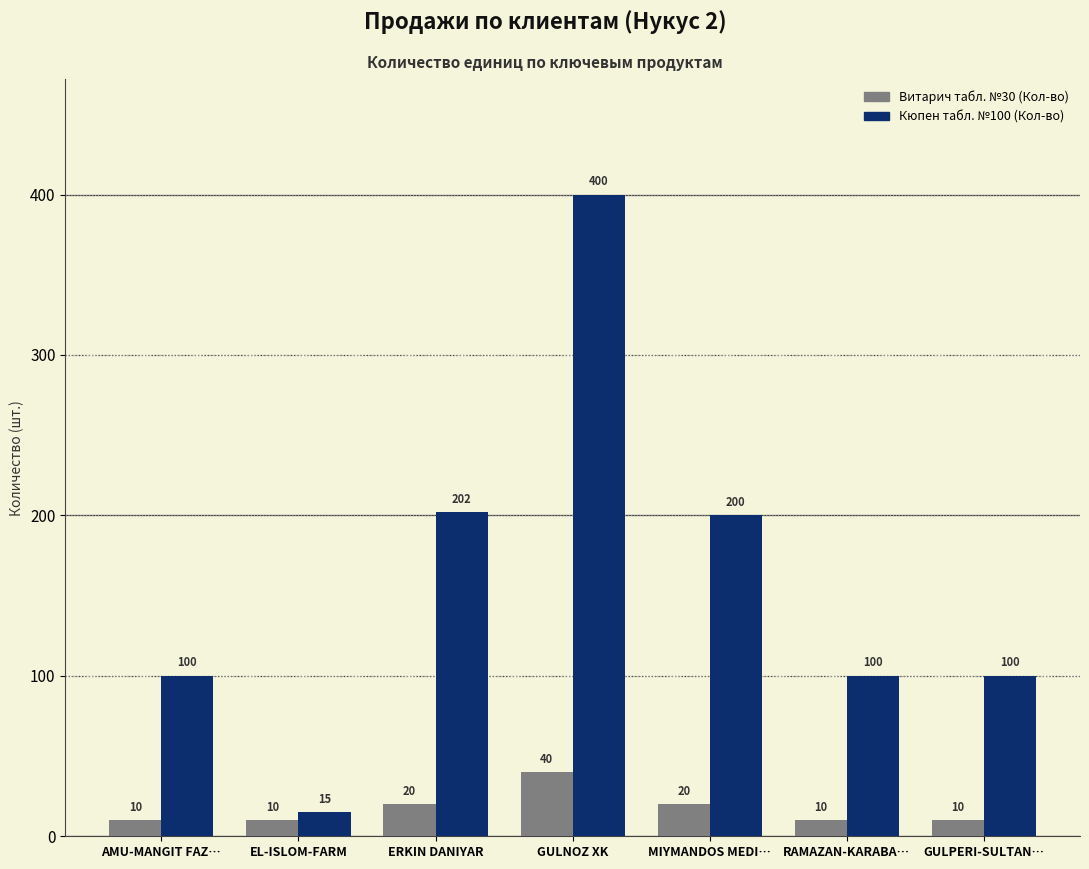

What value does the Кюпен табл. №100 (Кол-во) series have at MIYMANDOS MEDI…?

200